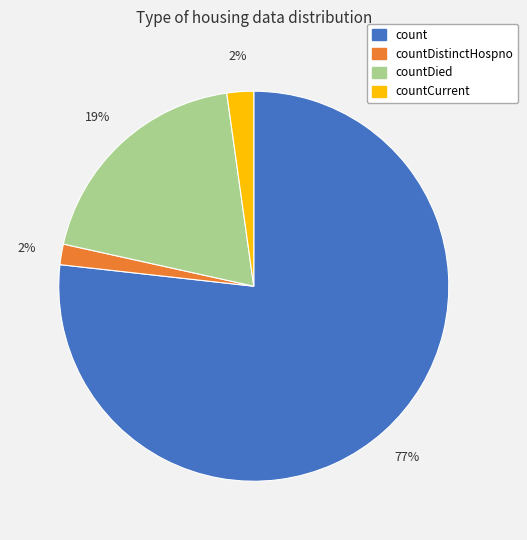

What is the ratio of the value at countCurrent to the value at countDied?

0.1